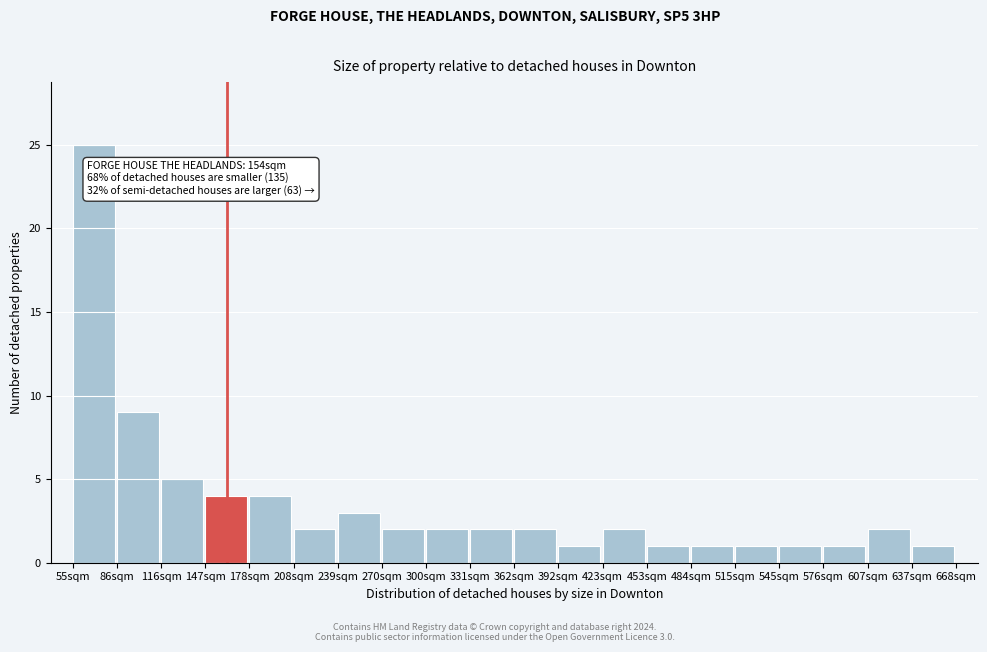

Over which range of the x-axis is the bar tallest?

55 to 85